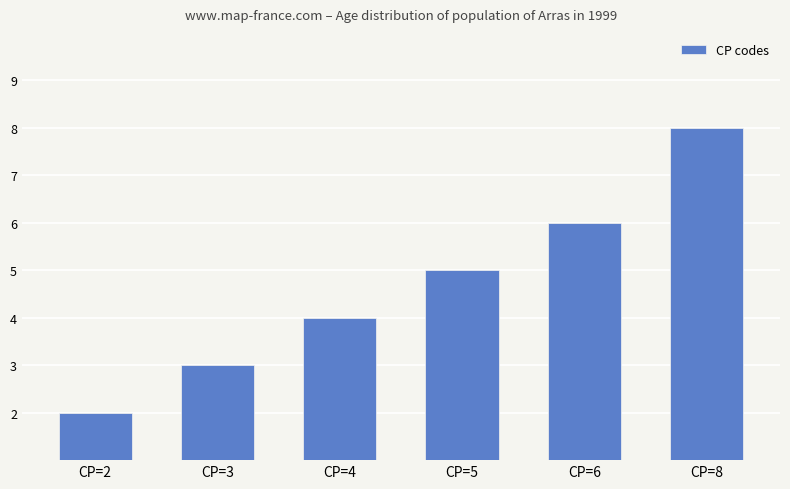

What is the change in value from CP=2 to CP=6?

+4